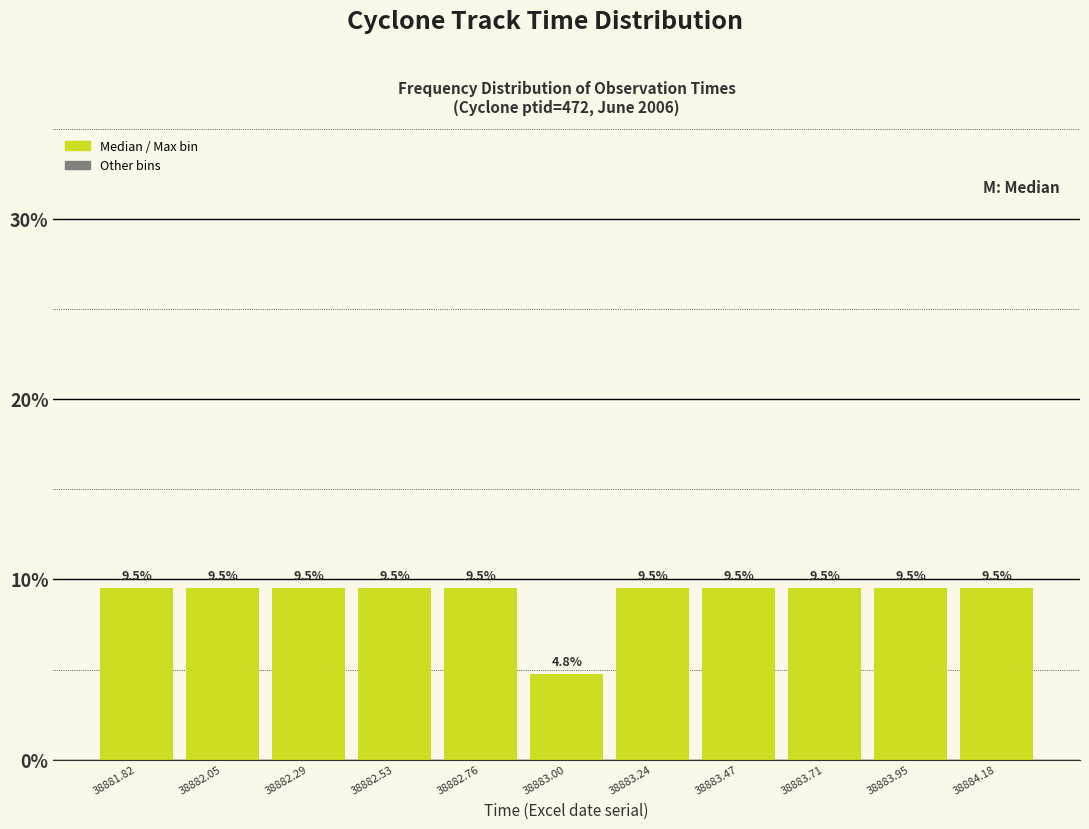

Reading left to right, transcribe this chart: for each bar, give the range it covers on the x-axis and its height. The bar edges are not printed on the chart, so give them approximately, as read against the axis.

38881.70 to 38881.95: 9.5
38881.95 to 38882.15: 9.5
38882.15 to 38882.40: 9.5
38882.40 to 38882.65: 9.5
38882.65 to 38882.90: 9.5
38882.90 to 38883.10: 4.8
38883.10 to 38883.35: 9.5
38883.35 to 38883.60: 9.5
38883.60 to 38883.85: 9.5
38883.85 to 38884.05: 9.5
38884.05 to 38884.30: 9.5